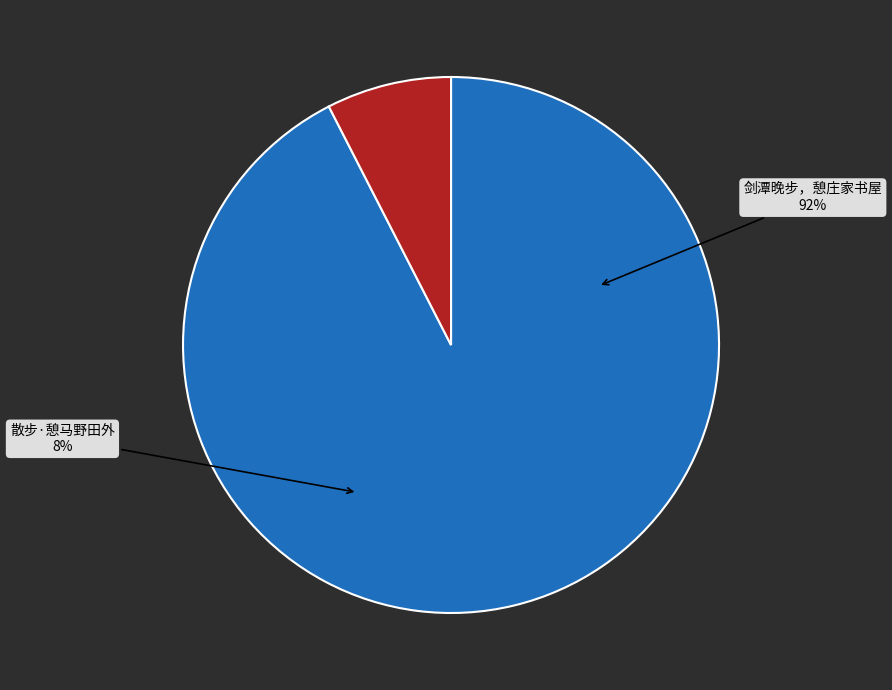

What is the change in value from 剑潭晚步，憩庄家书屋 to 散步·憩马野田外?

-708870